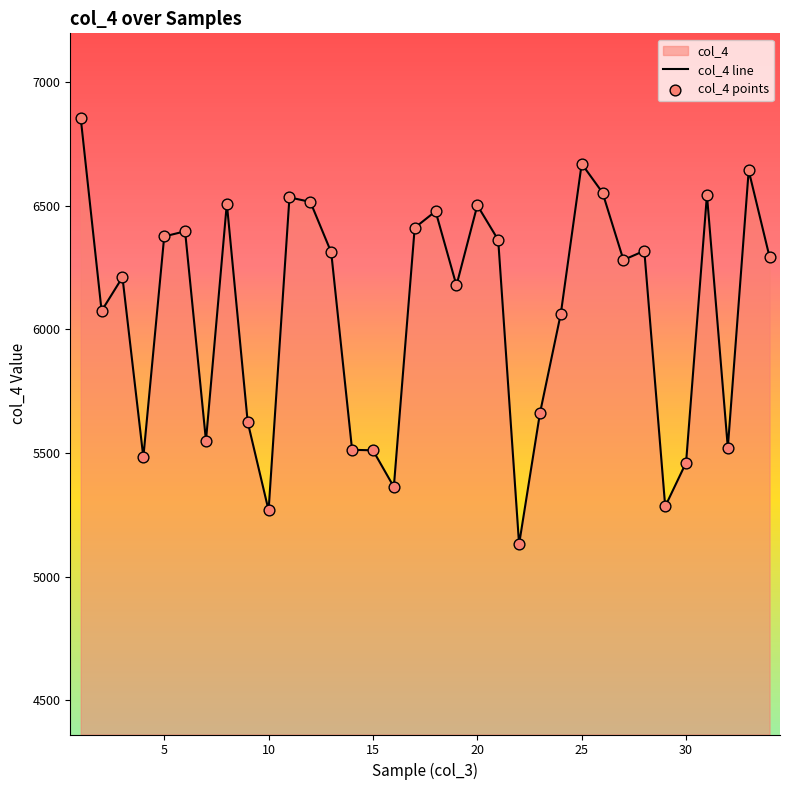

Which series has the largest Y range (max minus min)?

col_4 line